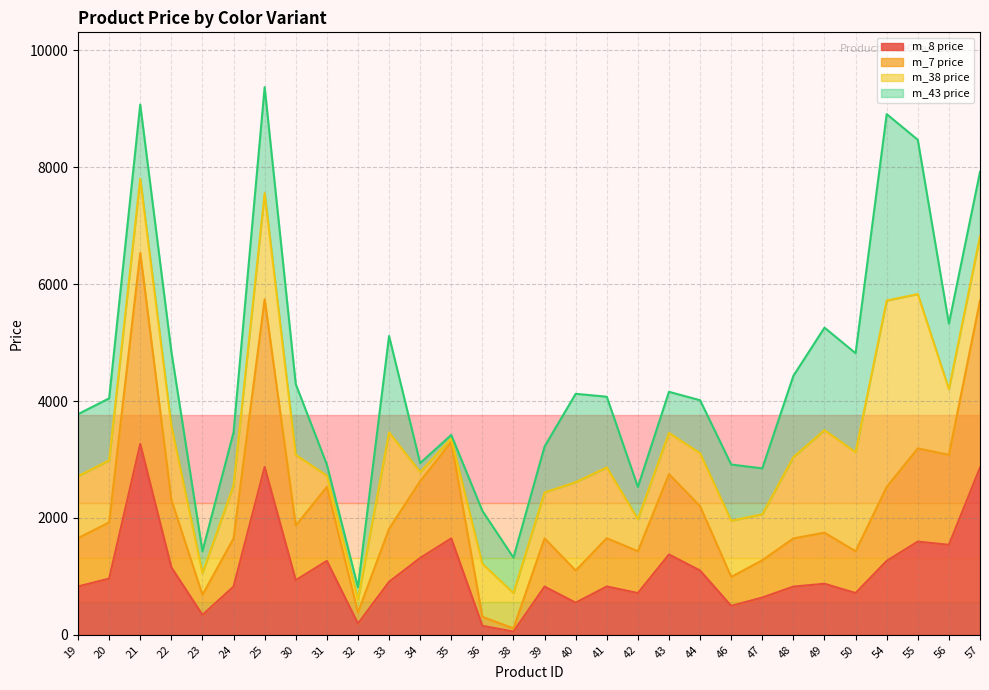

The value of m_8 price at 33 is 263. True or false?

False